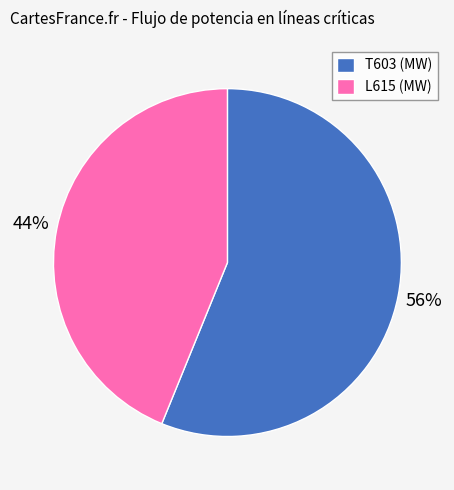

Is there a majority slice in this chart?

Yes